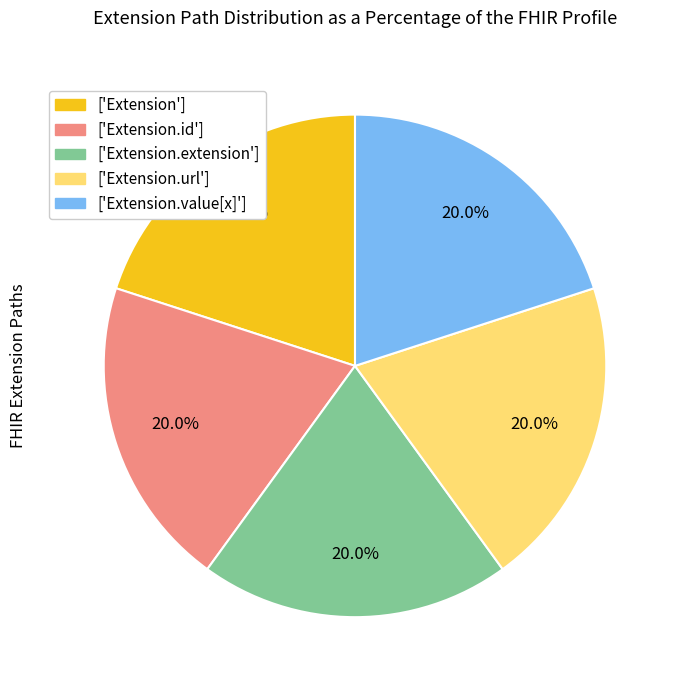

Does any single category account for the majority?

No